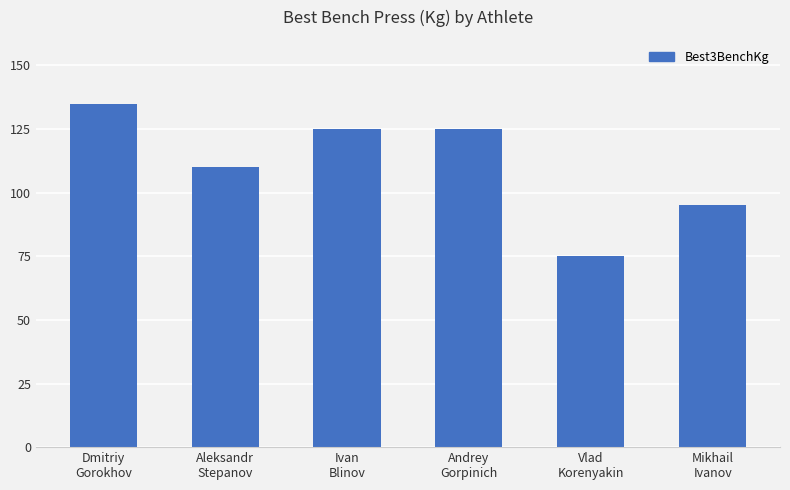

Which has a higher value, Mikhail
Ivanov or Aleksandr
Stepanov?

Aleksandr
Stepanov